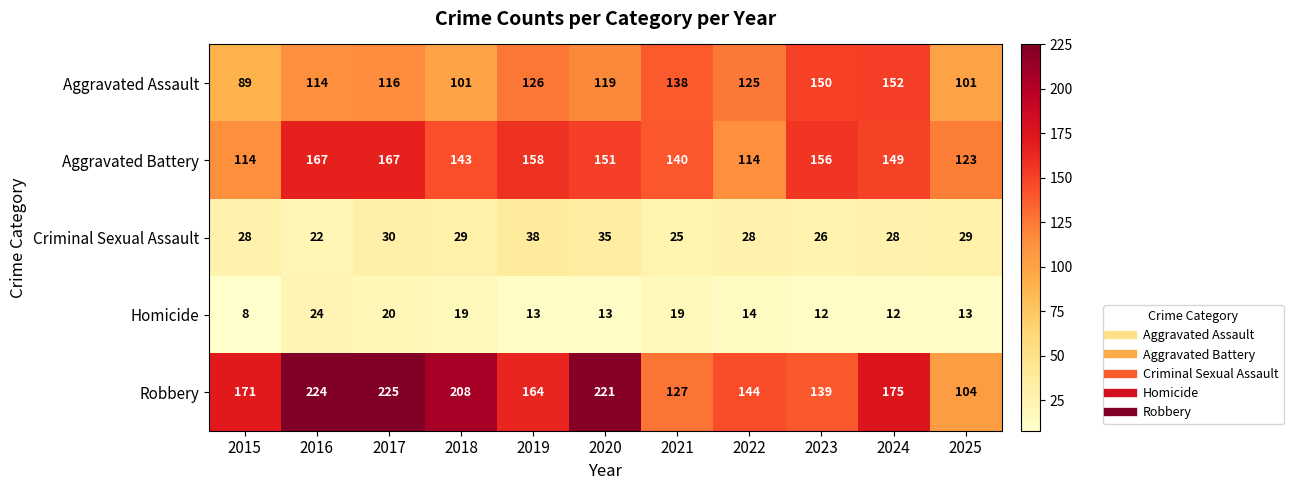

Which category has the lowest value across all series?

2015